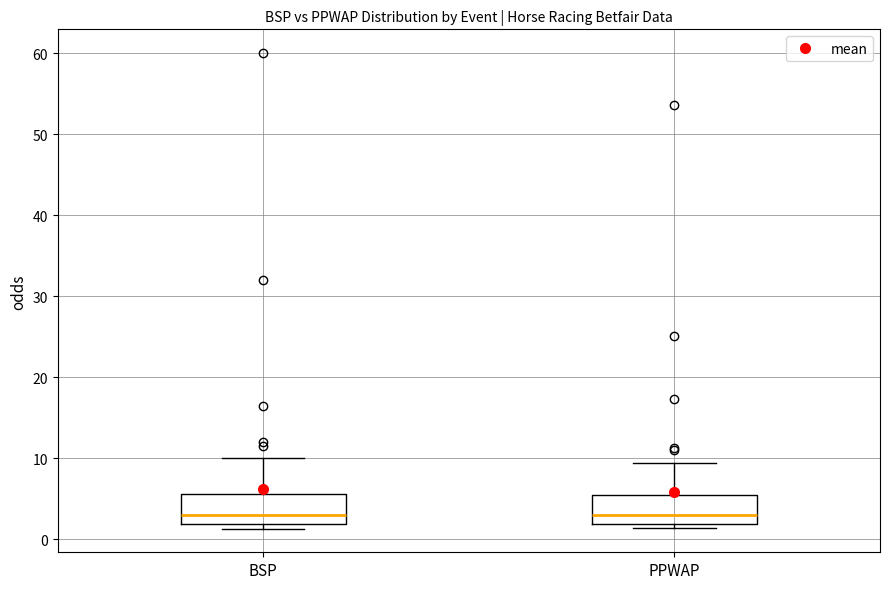

Reading left to right, read every box against the y-axis: the position of its median line, the range the box covers, and the ends of its whiskers. The values are not printed on the chart, so give them approximately, as read against the axis.

BSP: median 3, box 2 to 6, whiskers 1 to 10
PPWAP: median 3, box 2 to 5, whiskers 1 to 9